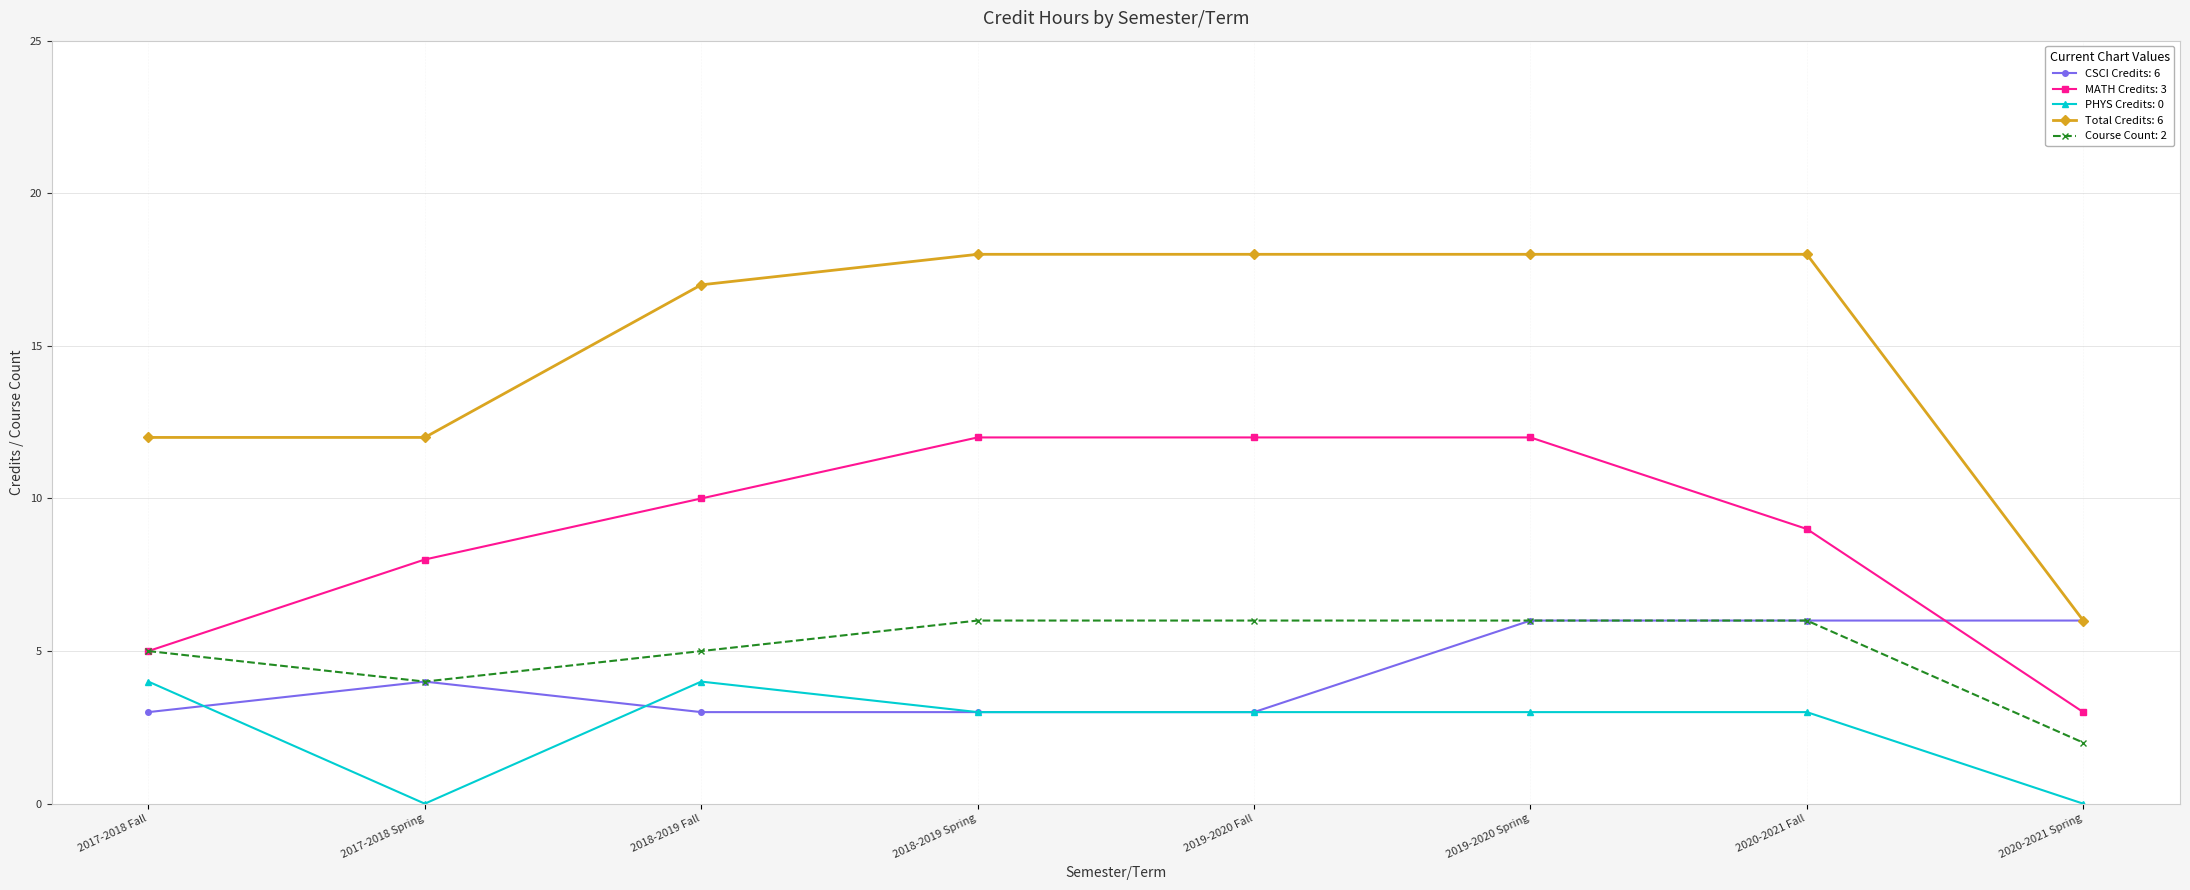

What is the total value across all series at 2020-2021 Spring?

17